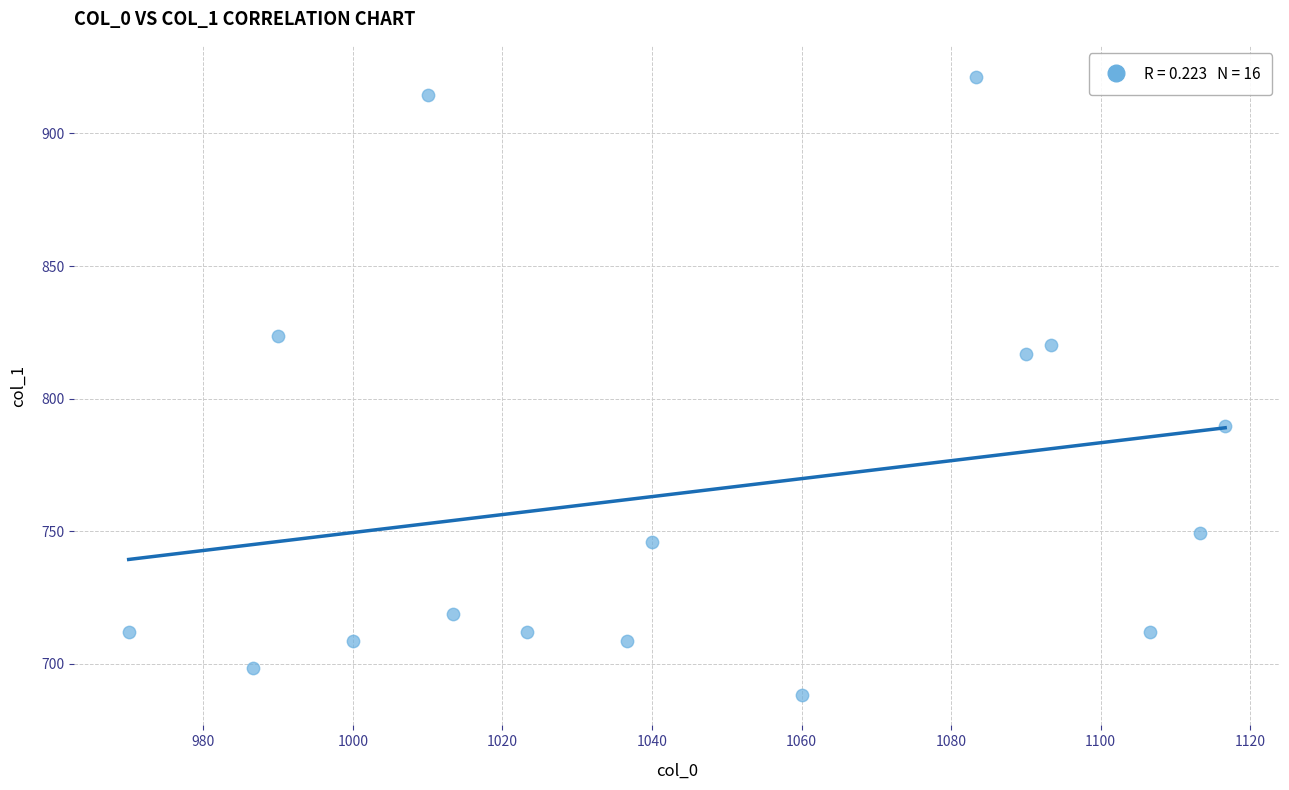

What is the range of Y values (max minus min)?

232.9